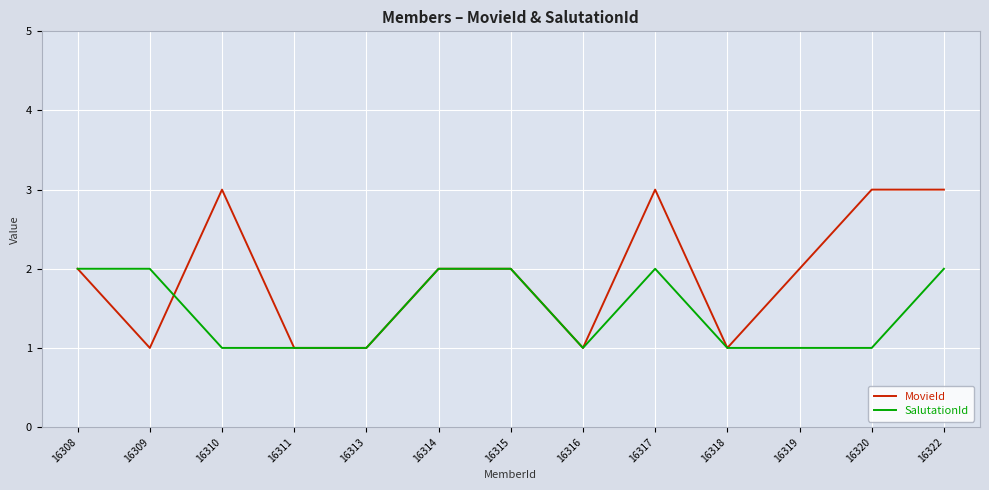

What is the sum of the SalutationId values at 16309 and 16313?

3